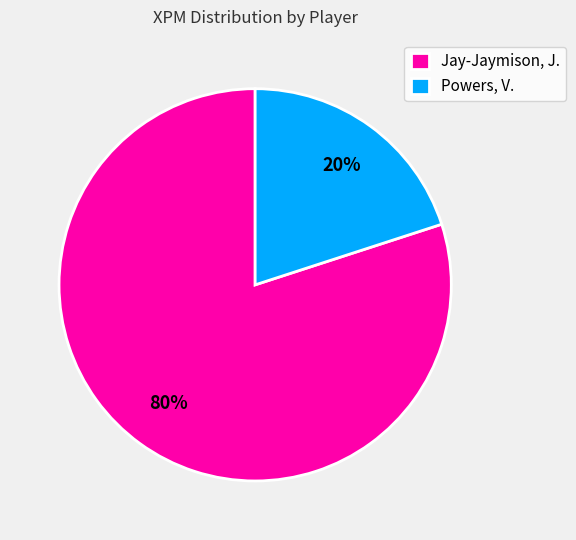

The Jay-Jaymison, J. slice represents 80% of the pie. True or false?

True